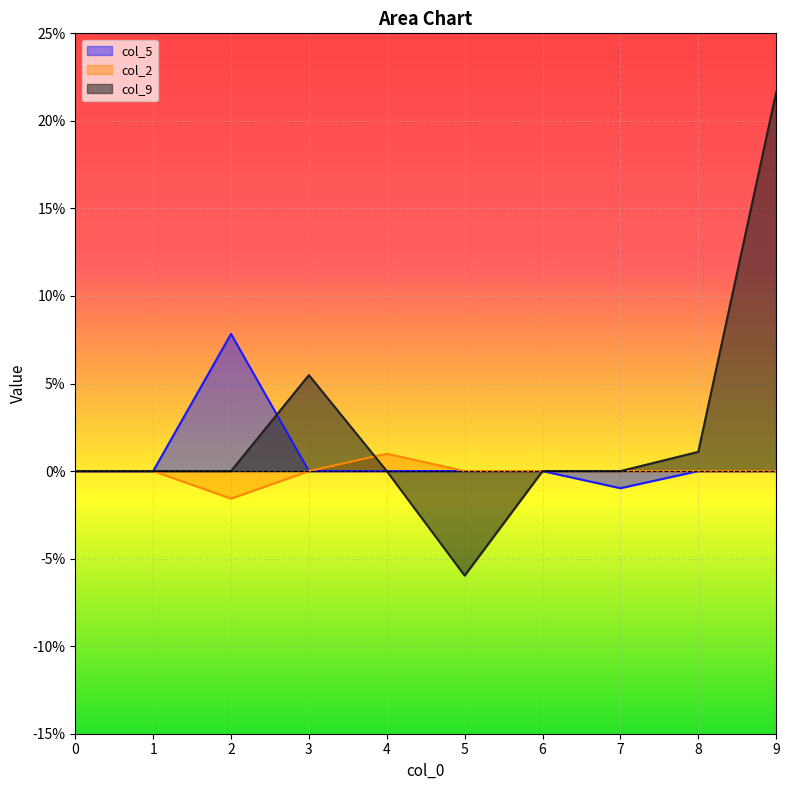

Is it true that col_2 equals 0.0 at 4?

False